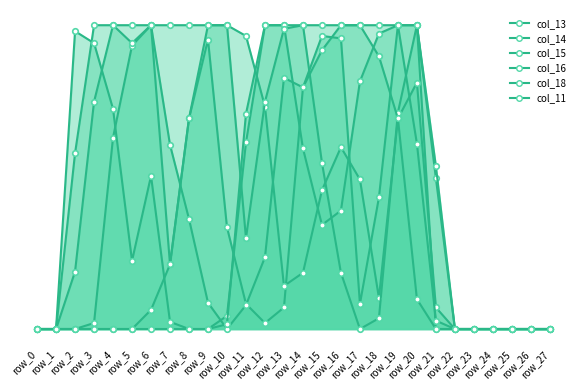

Reading left to right, extract all data points from this chart.

row_0=0	row_1=0	row_2=0	row_3=5	row_4=160	row_5=237	row_6=254	row_7=54	row_8=176	row_9=242	row_10=85	row_11=21	row_12=5	row_13=18	row_14=202	row_15=245	row_16=243	row_17=21	row_18=110	row_19=254	row_20=254	row_21=0	row_22=0	row_23=0	row_24=0	row_25=0	row_26=0	row_27=0